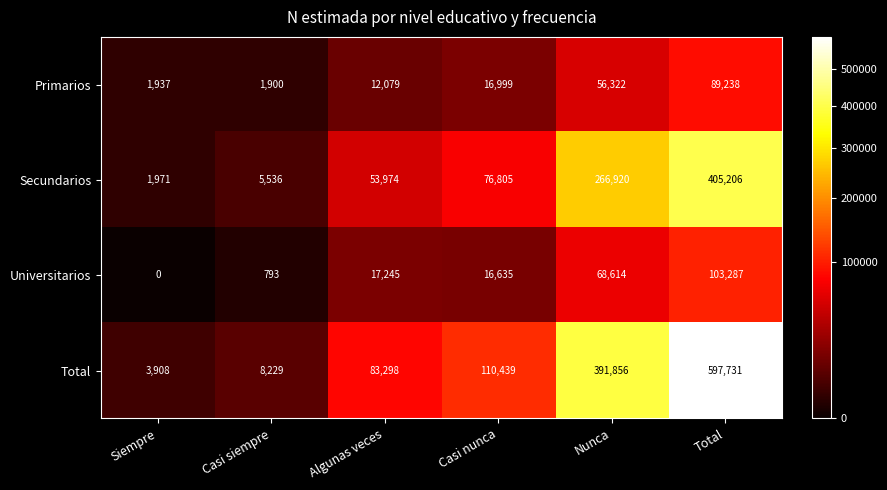

Count the number of categories in the chart.

6